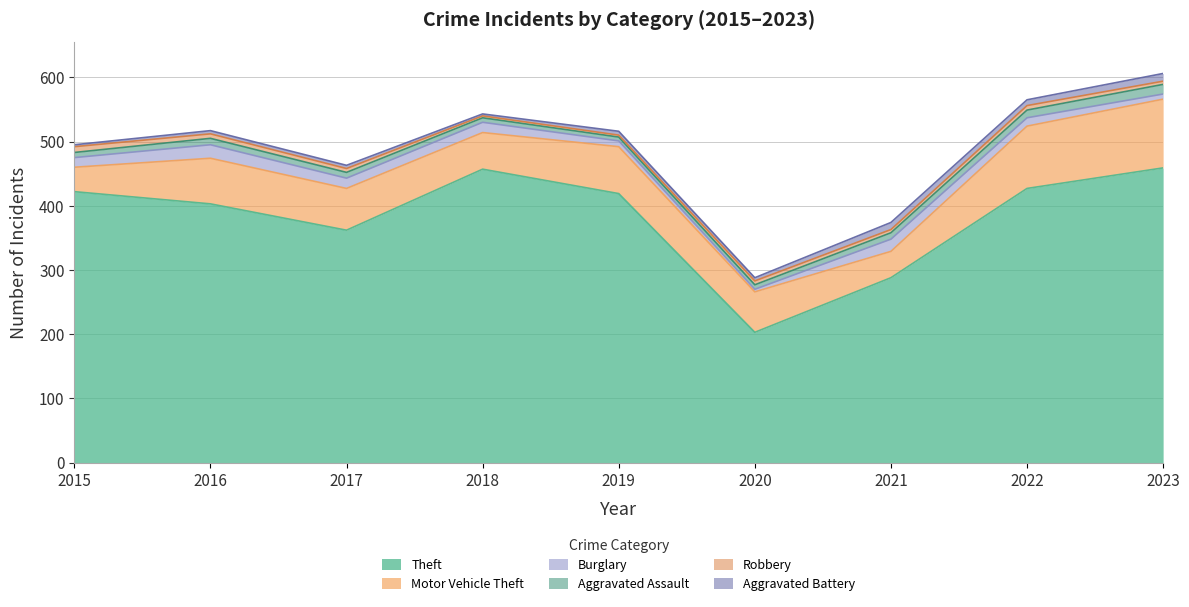

True or false: Robbery and Motor Vehicle Theft cross at least once.

False